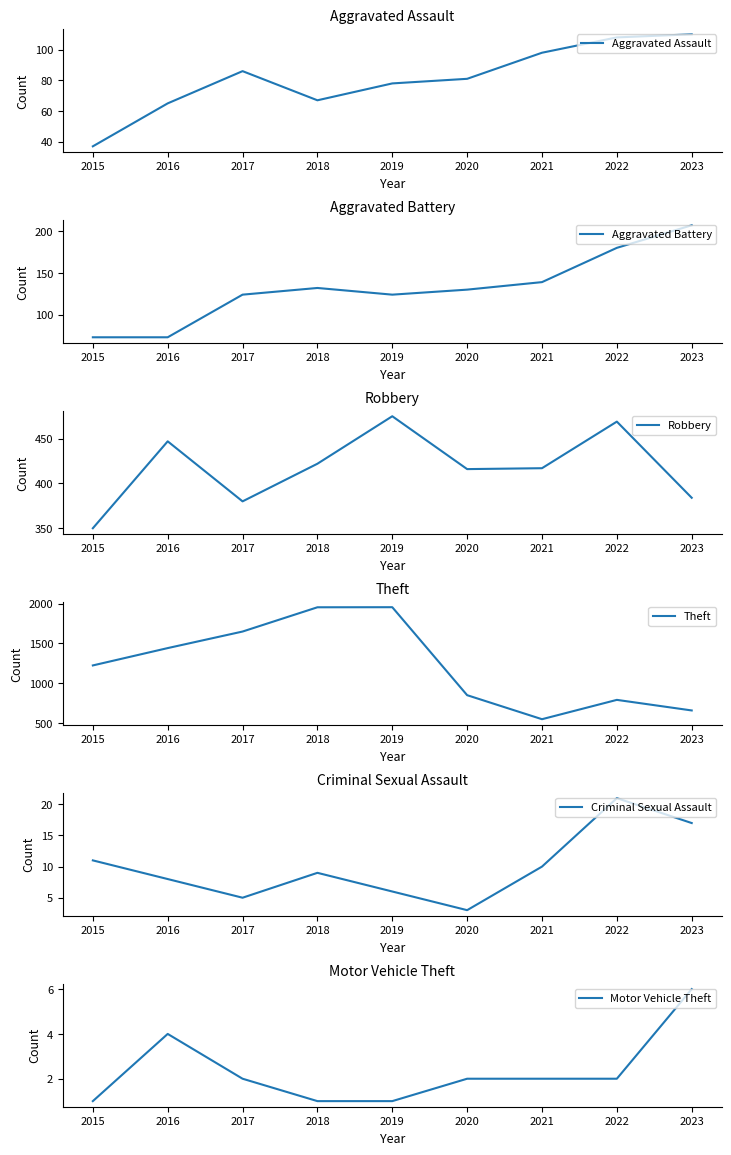

Which has a higher value, 2017 or 2019?

2017